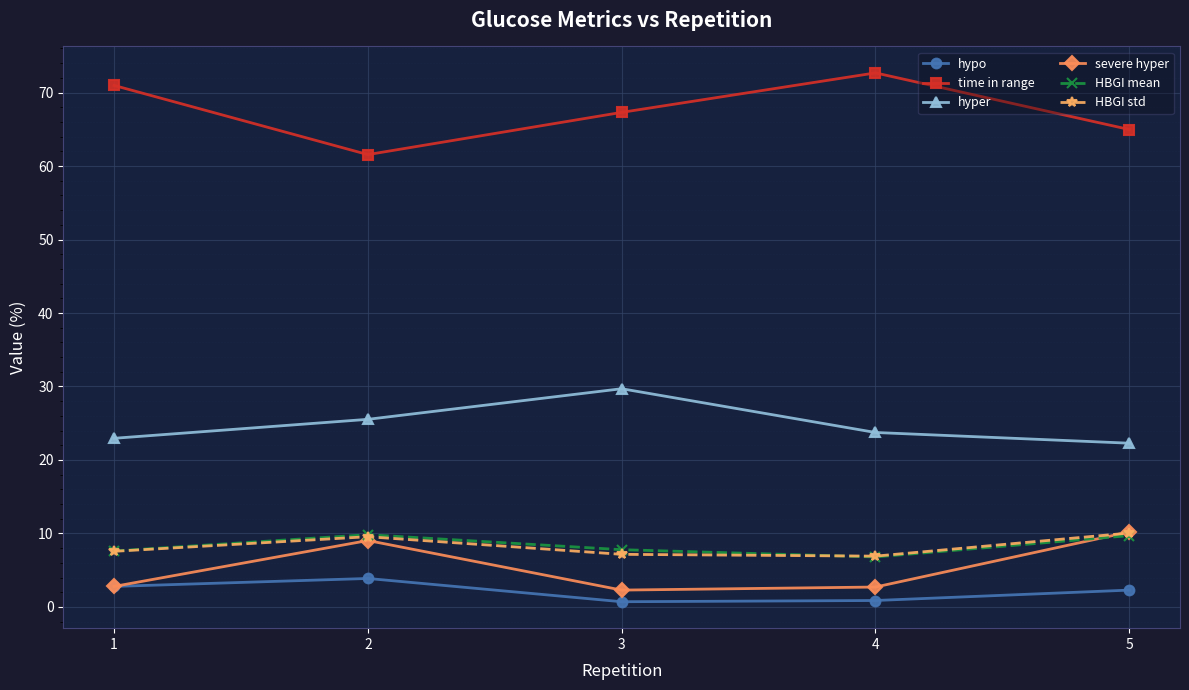

True or false: time in range and severe hyper intersect in this chart.

False